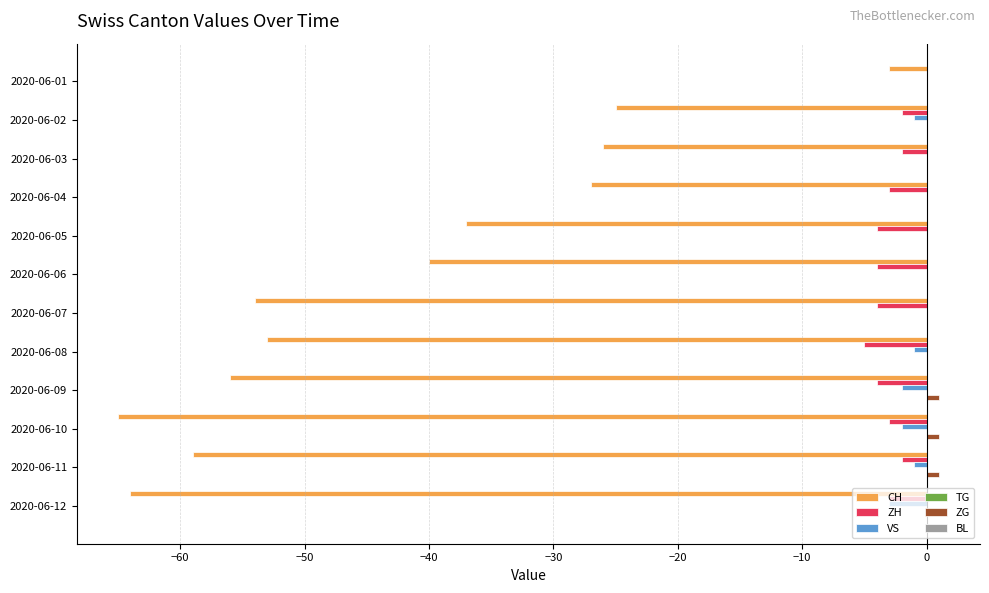

The VS series shows 0 at 2020-06-04. True or false?

True